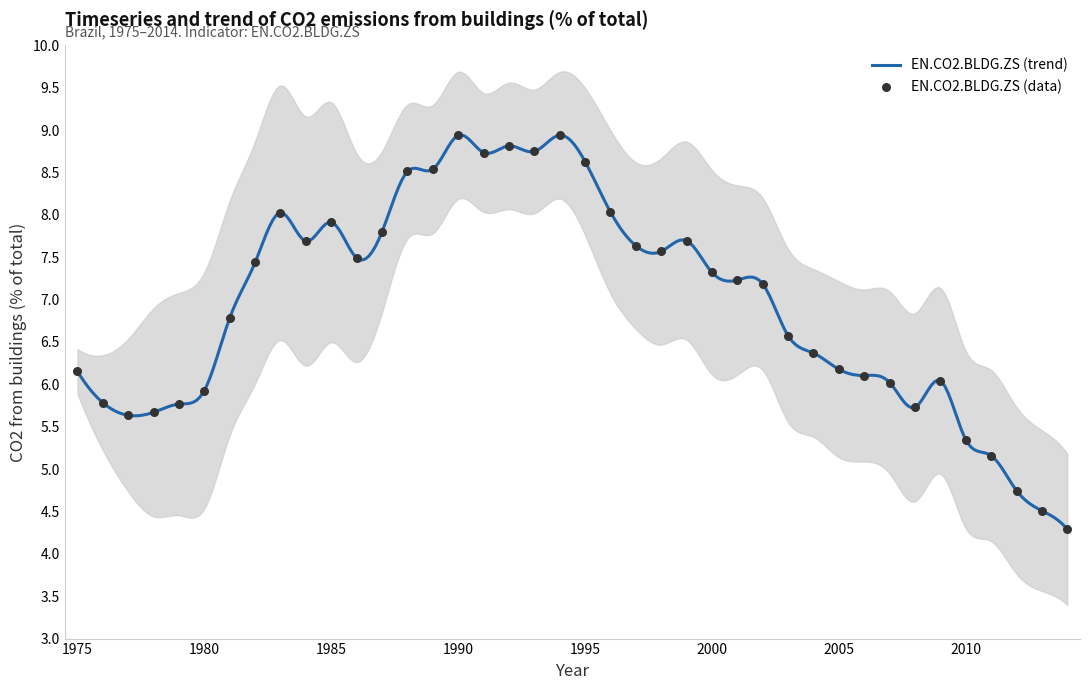

Approximately how many times larger is the value at 1984 compared to 1992?

0.9